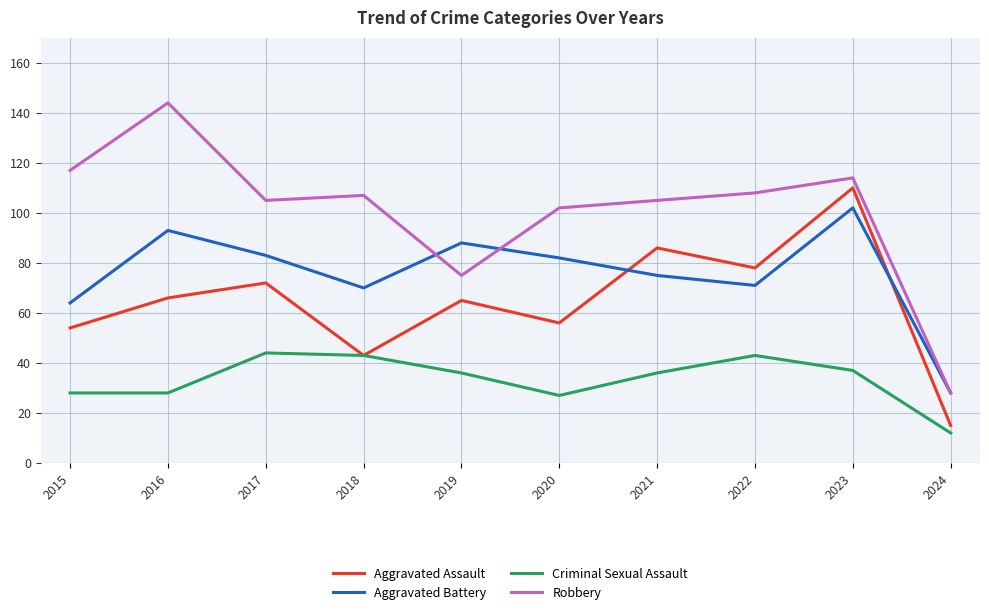

At which category does the chart reach its peak across all series?

2016